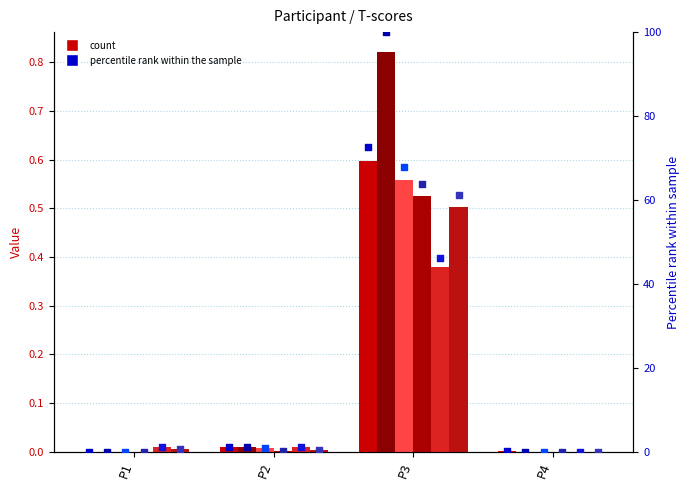

At which category is the sum across all series the highest?

P3